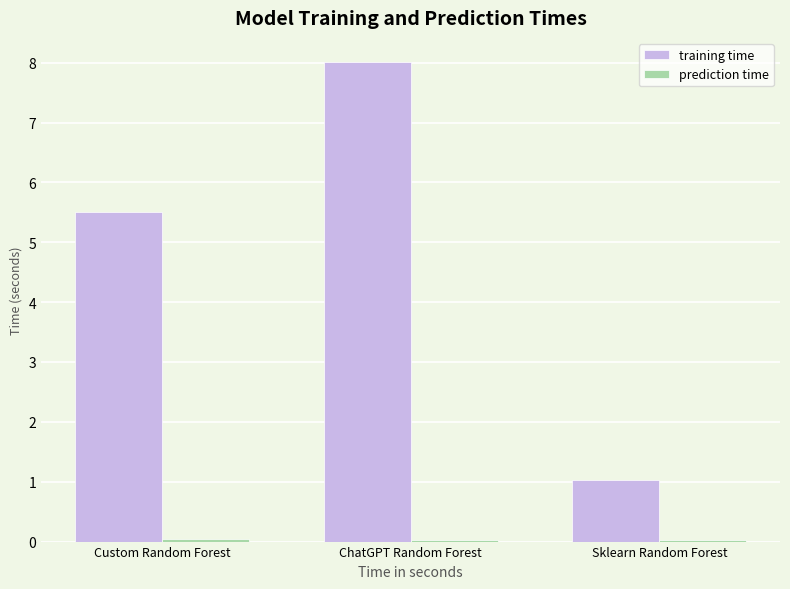

At which label does training time first exceed 5?

Custom Random Forest